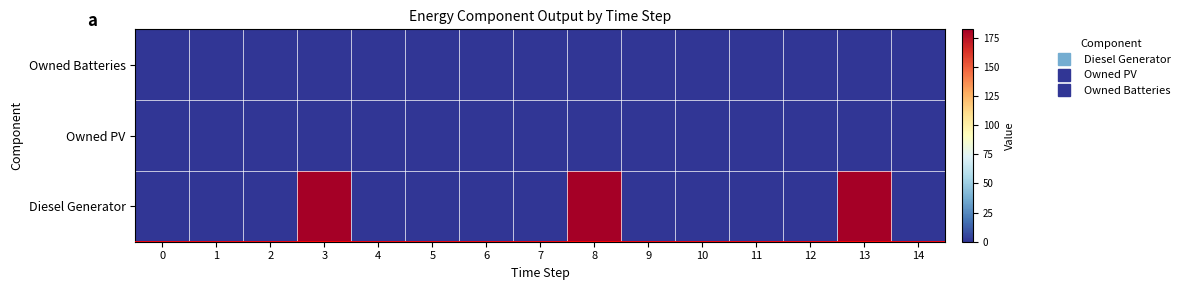

Reading right to left, transcribe all the data shown in this chart.

Diesel Generator: 14=0	13=182	12=0	11=0	10=0	9=0	8=182	7=0	6=0	5=0	4=0	3=182	2=0	1=0	0=0
Owned PV: 14=0	13=0	12=0	11=0	10=0	9=0	8=0	7=0	6=0	5=0	4=0	3=0	2=0	1=0	0=0
Owned Batteries: 14=0	13=0	12=0	11=0	10=0	9=0	8=0	7=0	6=0	5=0	4=0	3=0	2=0	1=0	0=0